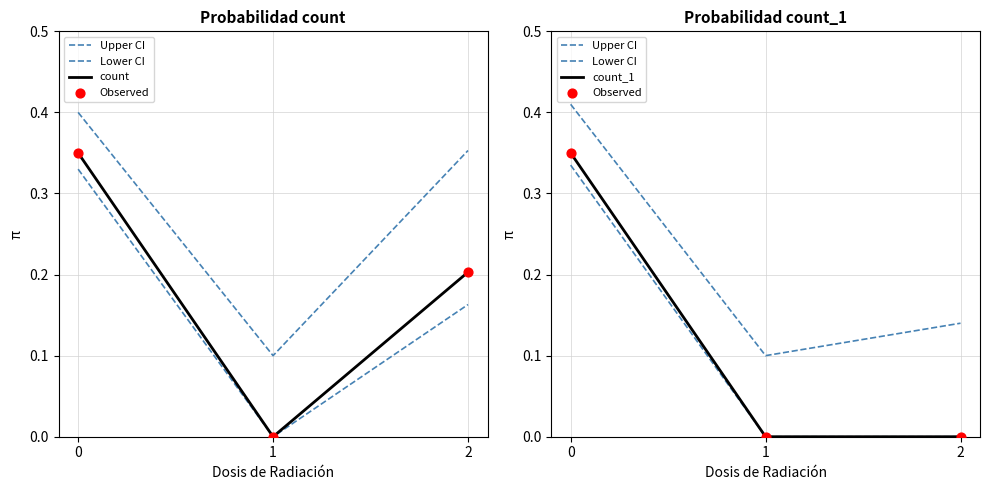

Which series has the largest total across all categories?

Upper CI